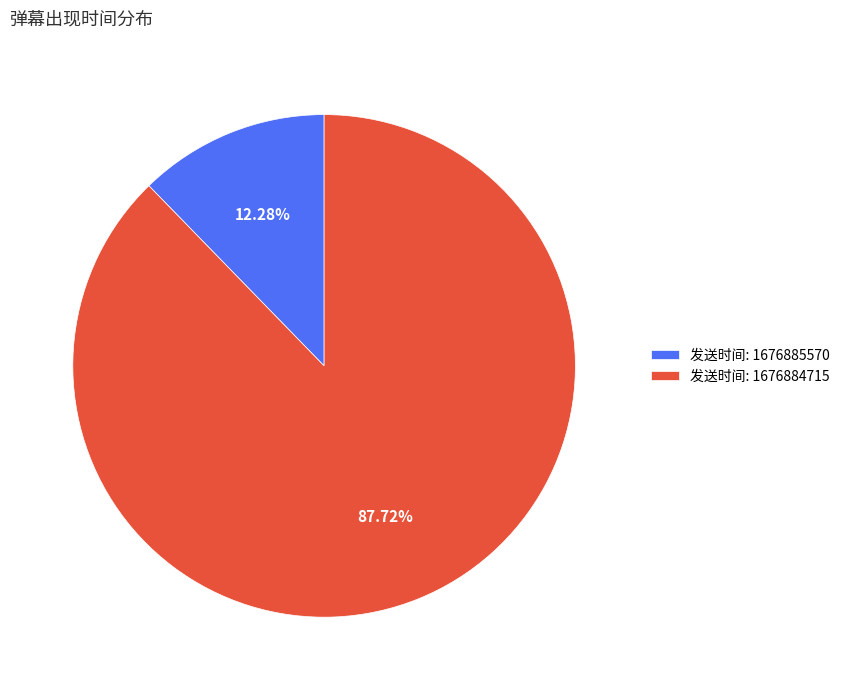

Is there any slice that represents more than half of the pie?

Yes